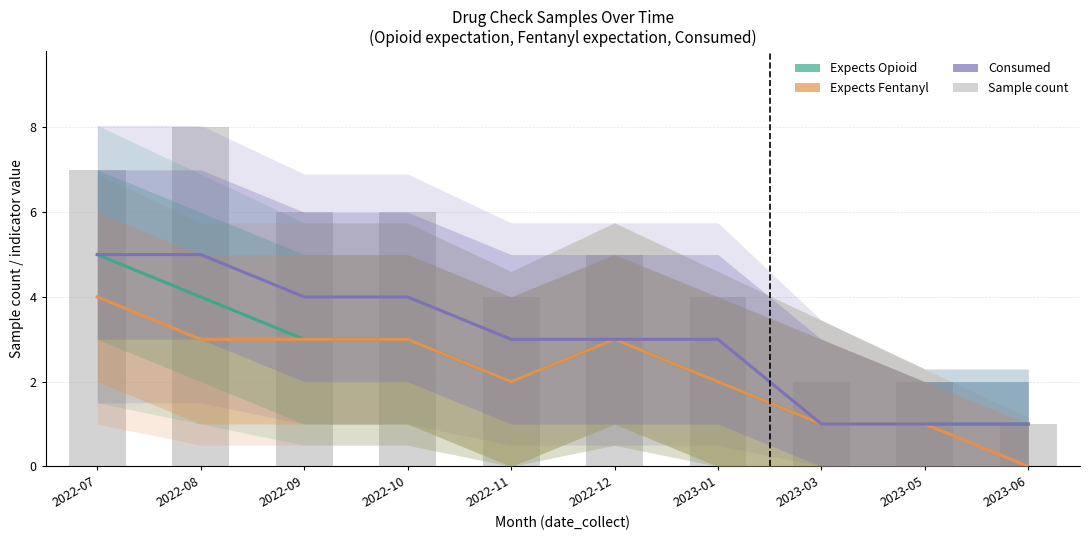

Between 2022-11 and 2023-03, which series saw the biggest shift?

Consumed